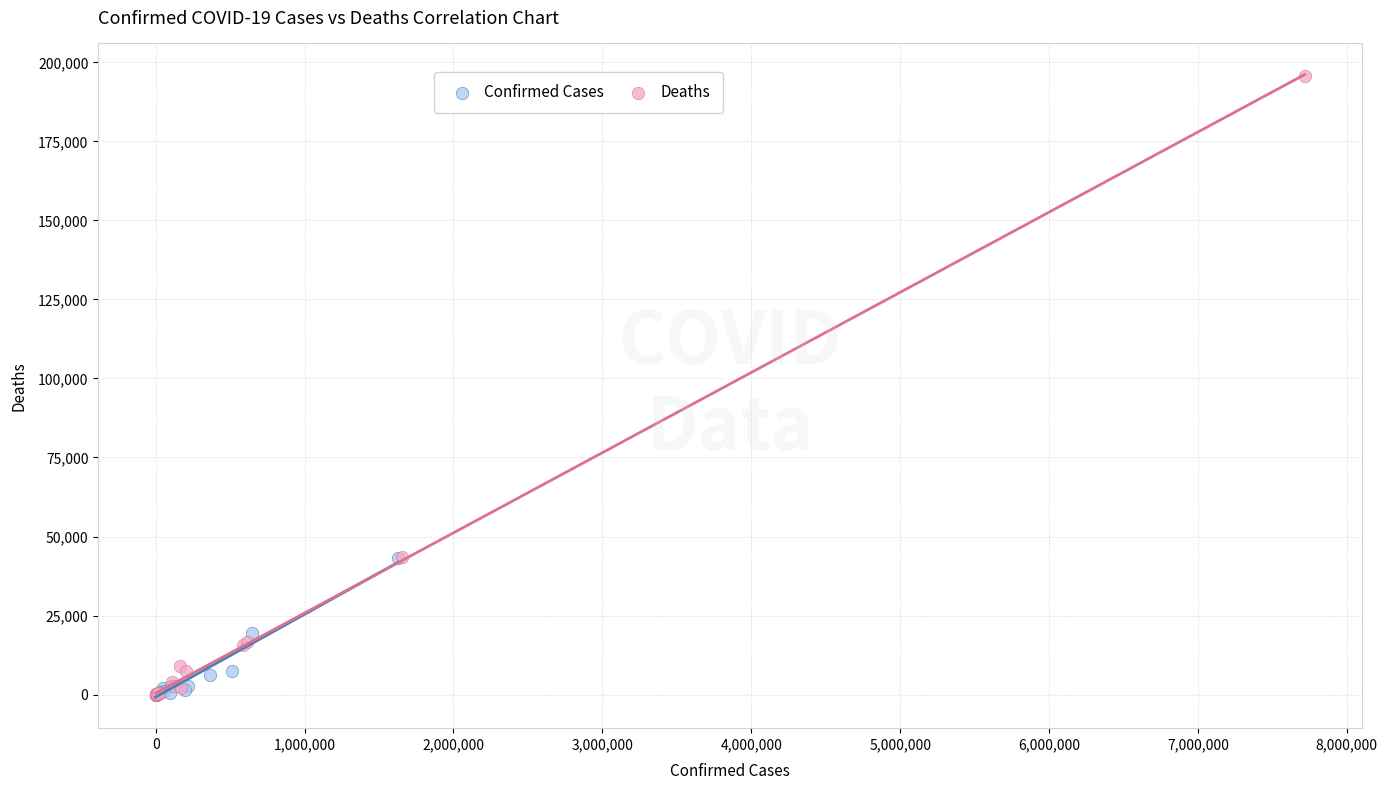

Which series reaches the maximum Y coordinate?

Deaths